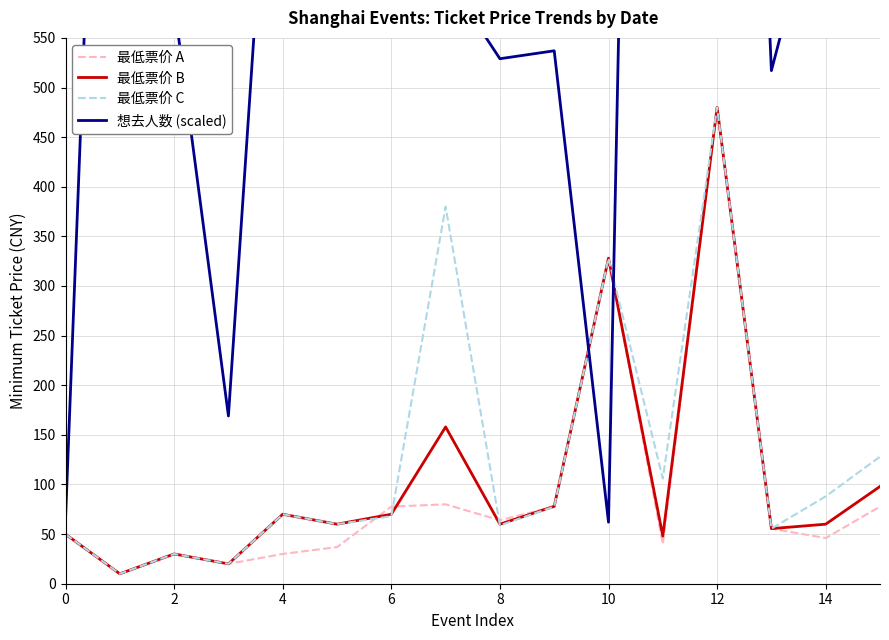

The 最低票价 A series shows 24.7 at 11. True or false?

False